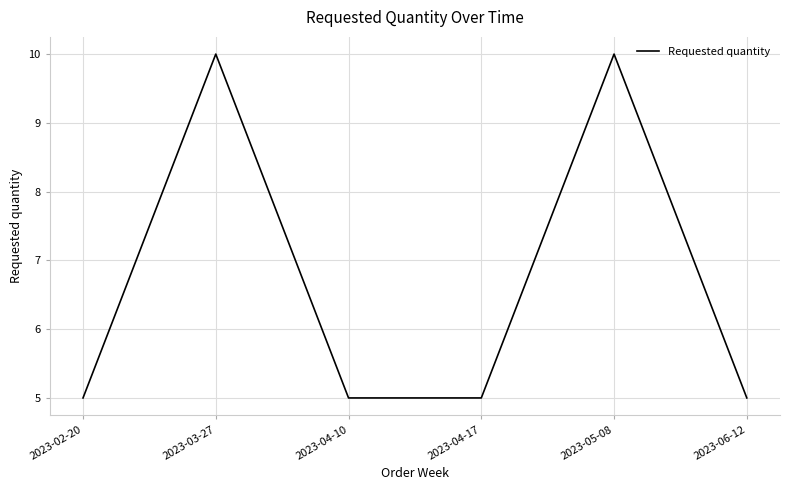

True or false: the data shows 5 at 2023-06-12.

True